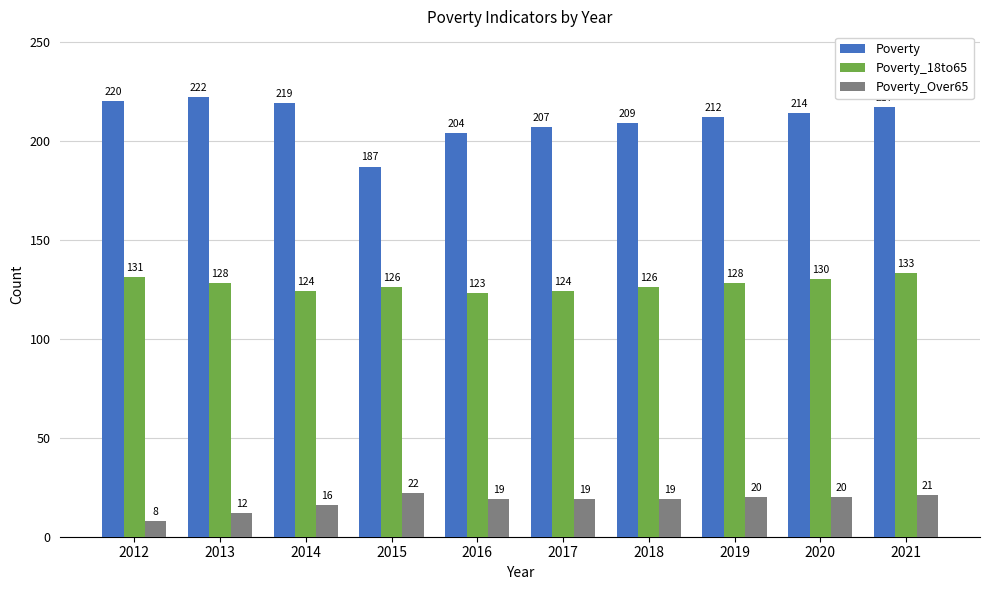

The Poverty_18to65 series shows 233 at 2021. True or false?

False